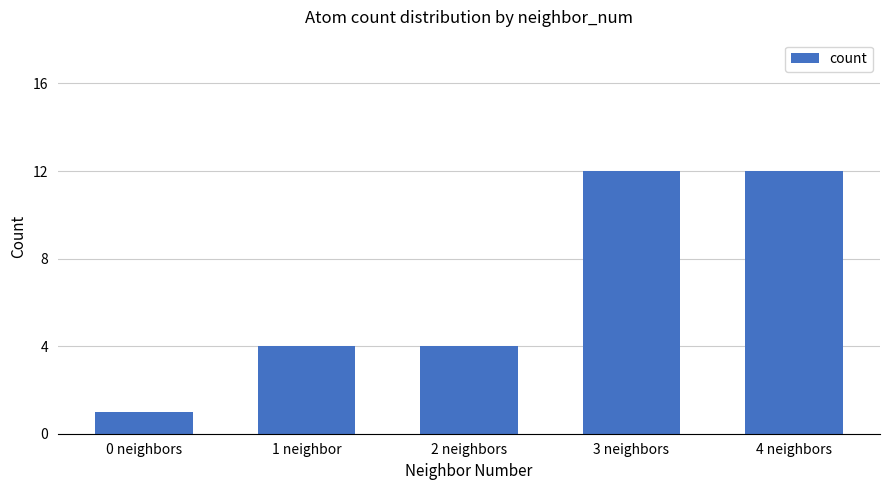

Count the number of categories in the chart.

5